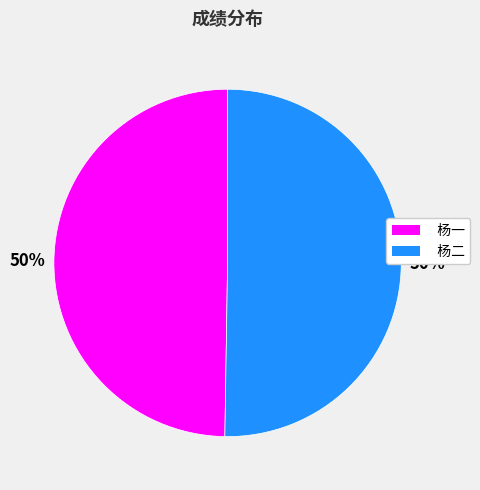

The 杨二 slice represents 36% of the pie. True or false?

False